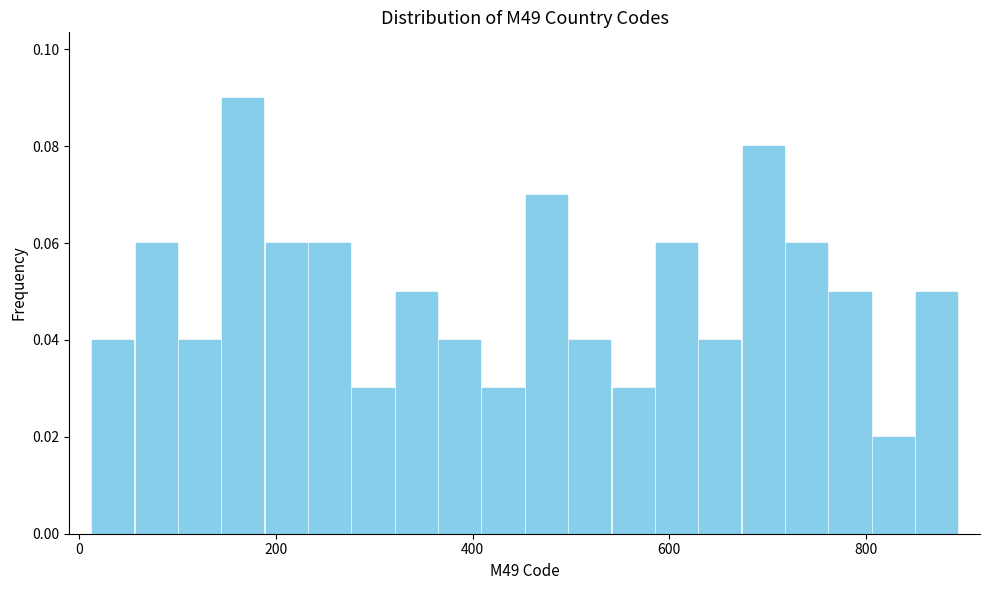

Read against the x-axis, roughly where is the centre of the tallest bar?

160